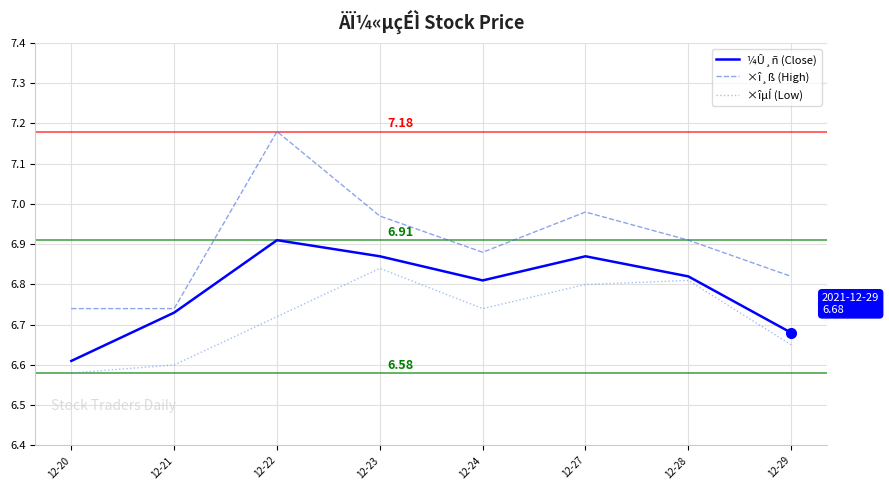

What is the difference between the second highest and minimum values in the ×î¸ß (High) series?

0.2